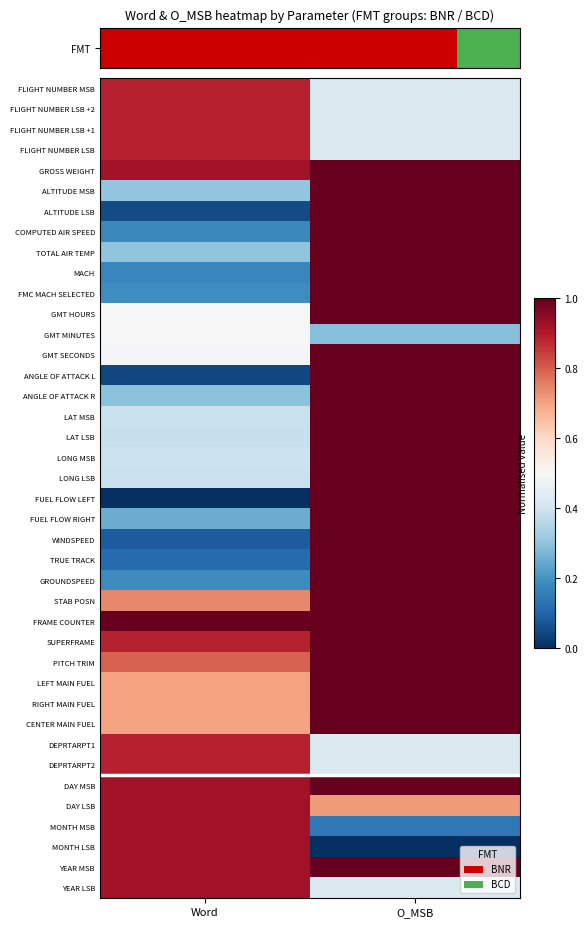

Reading left to right, transcribe all the data shown in this chart.

FLIGHT NUMBER MSB: Word=0.9	O_MSB=0.4
FLIGHT NUMBER LSB +2: Word=0.9	O_MSB=0.4
FLIGHT NUMBER LSB +1: Word=0.9	O_MSB=0.4
FLIGHT NUMBER LSB: Word=0.9	O_MSB=0.4
GROSS WEIGHT: Word=0.9	O_MSB=1.0
ALTITUDE MSB: Word=0.3	O_MSB=1.0
ALTITUDE LSB: Word=0.1	O_MSB=1.0
COMPUTED AIR SPEED: Word=0.2	O_MSB=1.0
TOTAL AIR TEMP: Word=0.3	O_MSB=1.0
MACH: Word=0.2	O_MSB=1.0
FMC MACH SELECTED: Word=0.2	O_MSB=1.0
GMT HOURS: Word=0.5	O_MSB=1.0
GMT MINUTES: Word=0.5	O_MSB=0.3
GMT SECONDS: Word=0.5	O_MSB=1.0
ANGLE OF ATTACK L: Word=0.0	O_MSB=1.0
ANGLE OF ATTACK R: Word=0.3	O_MSB=1.0
LAT MSB: Word=0.4	O_MSB=1.0
LAT LSB: Word=0.4	O_MSB=1.0
LONG MSB: Word=0.4	O_MSB=1.0
LONG LSB: Word=0.4	O_MSB=1.0
FUEL FLOW LEFT: Word=0.0	O_MSB=1.0
FUEL FLOW RIGHT: Word=0.3	O_MSB=1.0
WINDSPEED: Word=0.1	O_MSB=1.0
TRUE TRACK: Word=0.1	O_MSB=1.0
GROUNDSPEED: Word=0.2	O_MSB=1.0
STAB POSN: Word=0.7	O_MSB=1.0
FRAME COUNTER: Word=1.0	O_MSB=1.0
SUPERFRAME: Word=0.9	O_MSB=1.0
PITCH TRIM: Word=0.8	O_MSB=1.0
LEFT MAIN FUEL: Word=0.7	O_MSB=1.0
RIGHT MAIN FUEL: Word=0.7	O_MSB=1.0
CENTER MAIN FUEL: Word=0.7	O_MSB=1.0
DEPRTARPT1: Word=0.9	O_MSB=0.4
DEPRTARPT2: Word=0.9	O_MSB=0.4
DAY MSB: Word=0.9	O_MSB=1.0
DAY LSB: Word=0.9	O_MSB=0.7
MONTH MSB: Word=0.9	O_MSB=0.1
MONTH LSB: Word=0.9	O_MSB=0.0
YEAR MSB: Word=0.9	O_MSB=1.0
YEAR LSB: Word=0.9	O_MSB=0.4